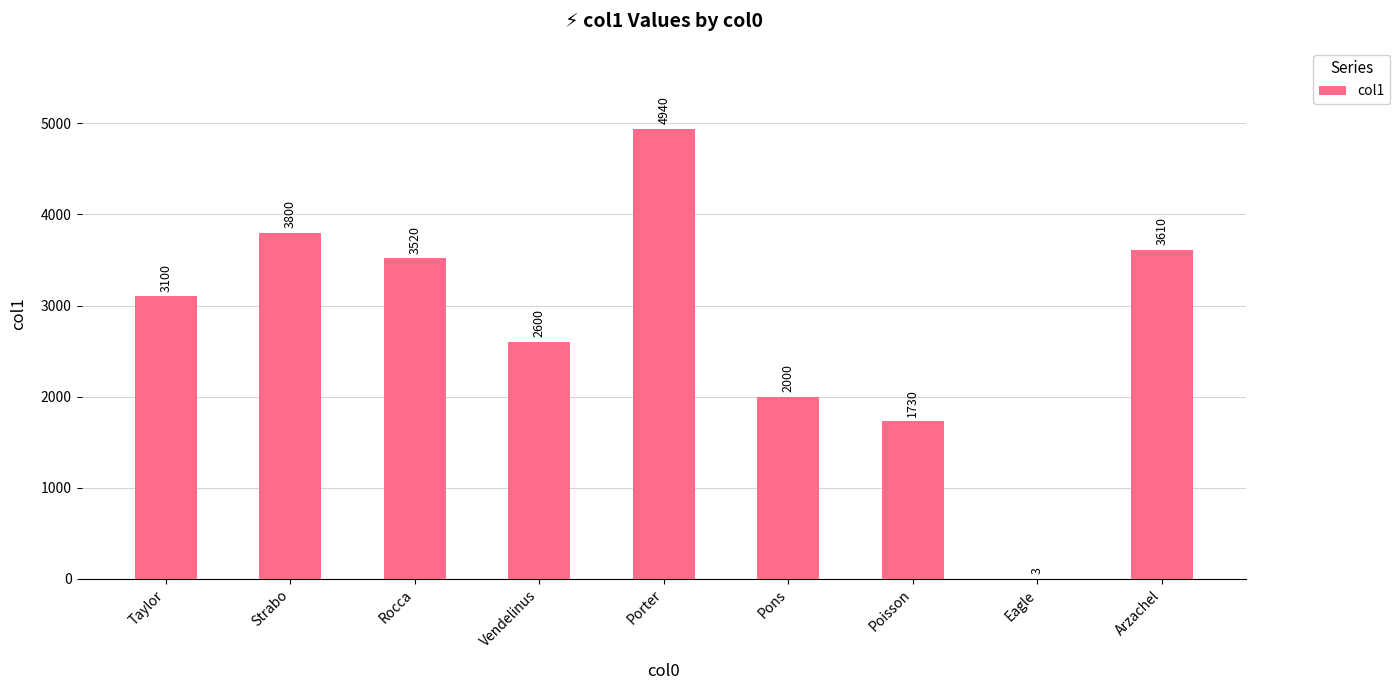

What is the sum of all values?

25303